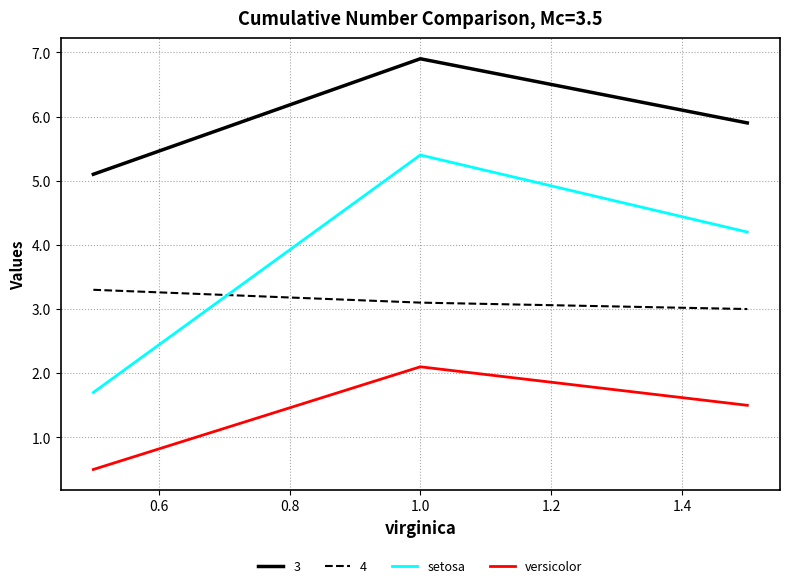

What is the lowest value of the 3 series?

5.1